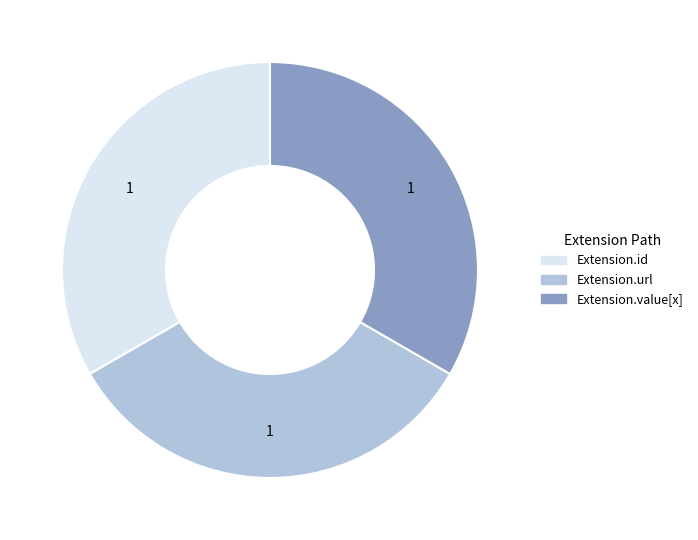

Does any single category account for the majority?

No